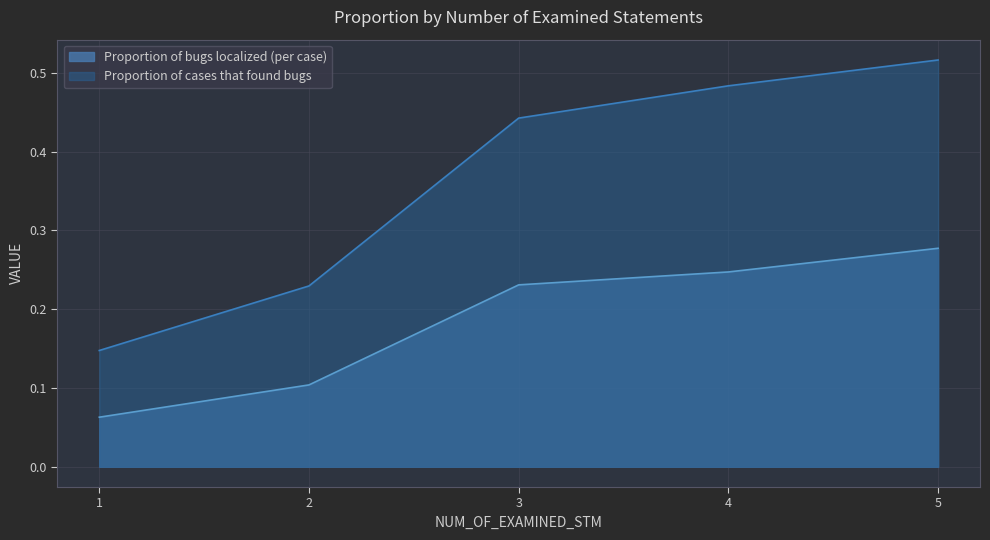

Which series has the largest range (max minus min)?

Proportion of cases that found bugs